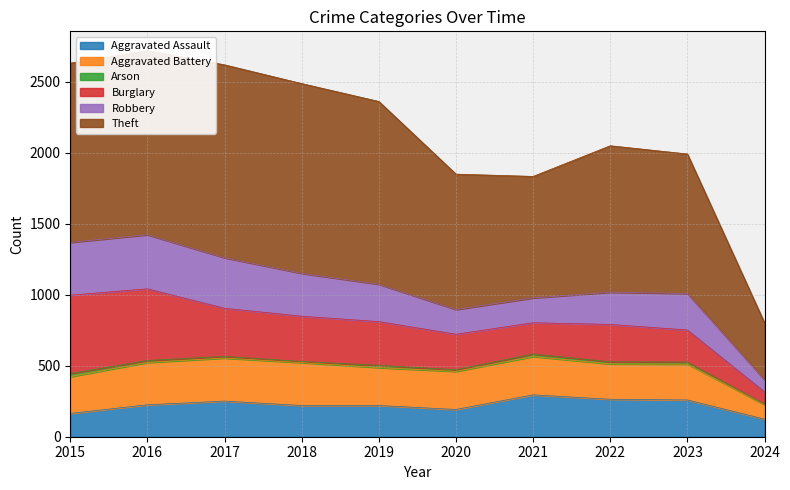

True or false: Aggravated Assault and Arson cross at least once.

False